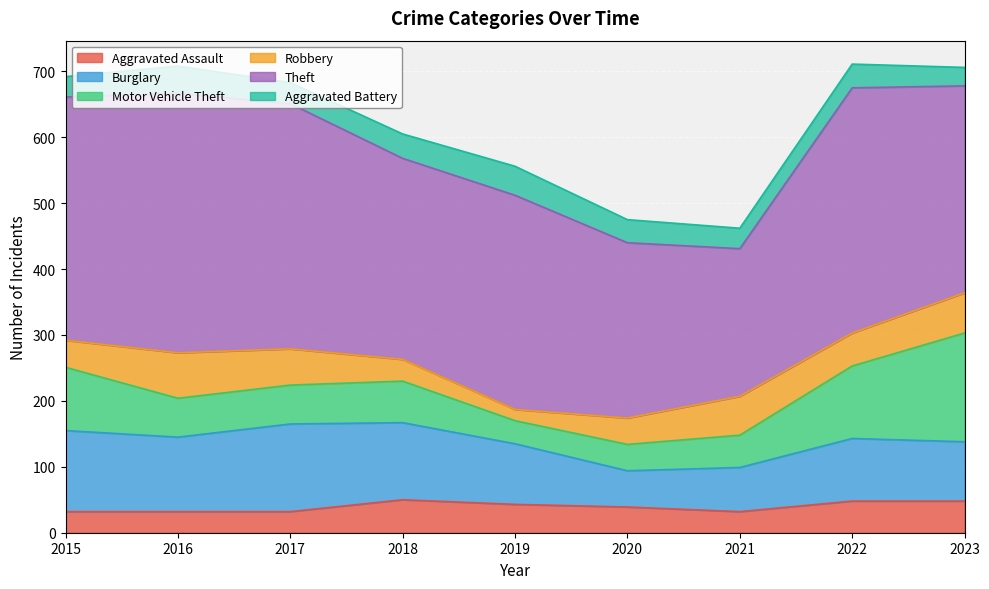

What is the total value across all series at 2016?

708